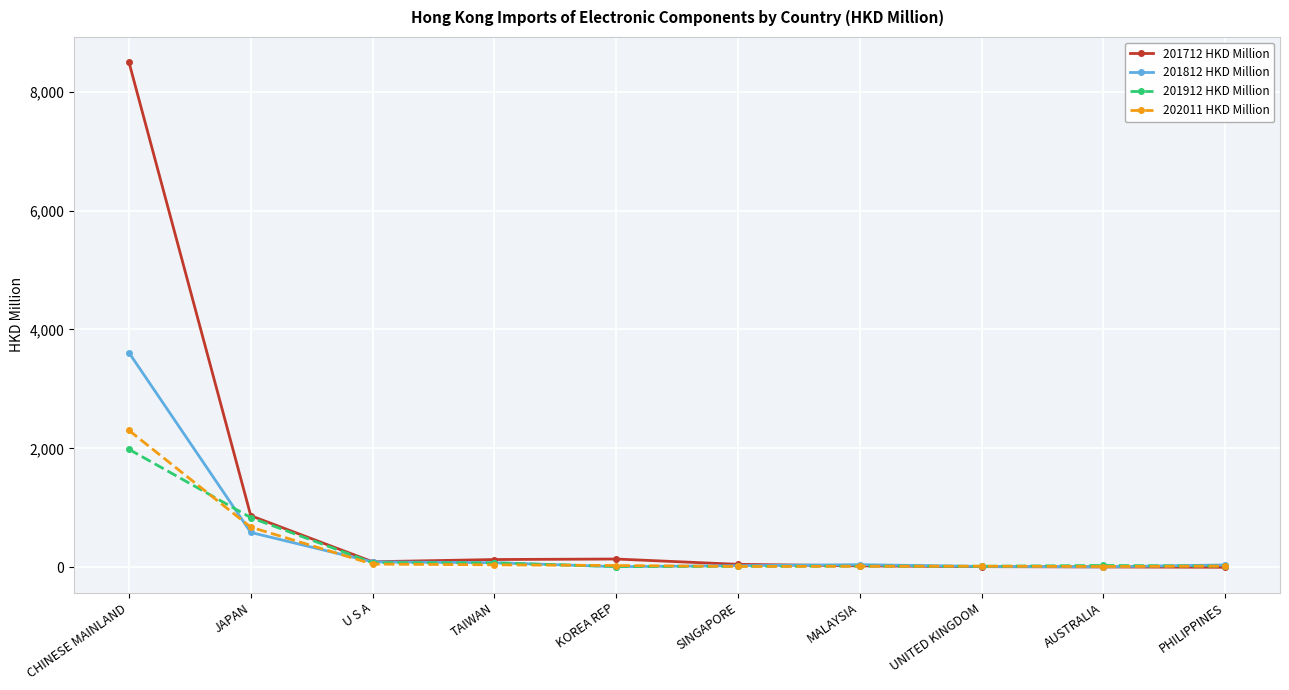

What is the maximum value shown in the chart?

8495.1